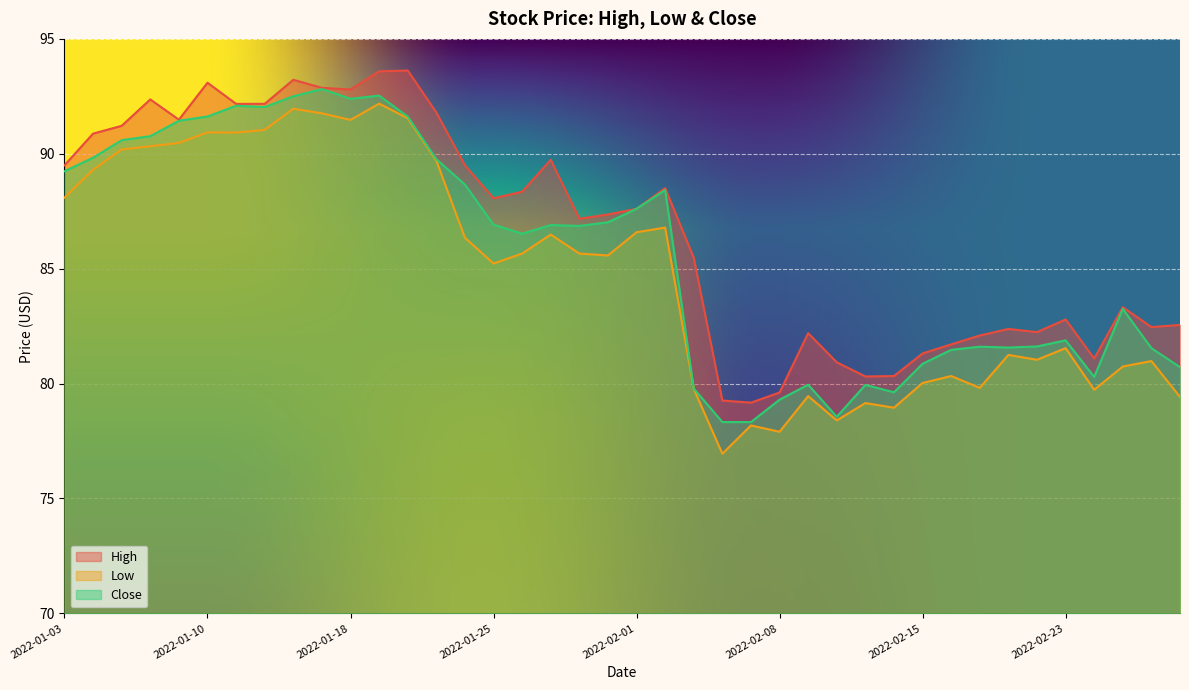

List the series in order of their overall mean, highest first.

High, Close, Low